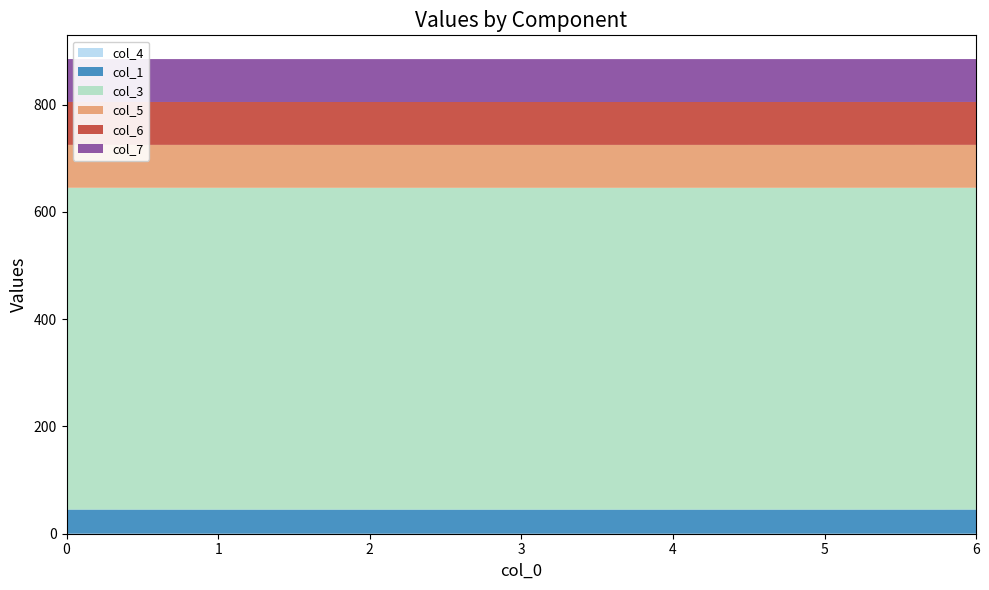

Reading right to left, extract all data points from this chart.

col_4: 6=0.1	5=0.0	4=0.0	3=0.0	2=0.0	1=0.0	0=0.1
col_1: 6=45.0	5=45.0	4=45.0	3=45.0	2=45.0	1=45.0	0=45.0
col_3: 6=600.0	5=600.0	4=600.0	3=600.0	2=600.0	1=600.0	0=600.0
col_5: 6=80.0	5=80.0	4=80.0	3=80.0	2=80.0	1=80.0	0=80.0
col_6: 6=80.0	5=80.0	4=80.0	3=80.0	2=80.0	1=80.0	0=80.0
col_7: 6=80.0	5=80.0	4=80.0	3=80.0	2=80.0	1=80.0	0=80.0